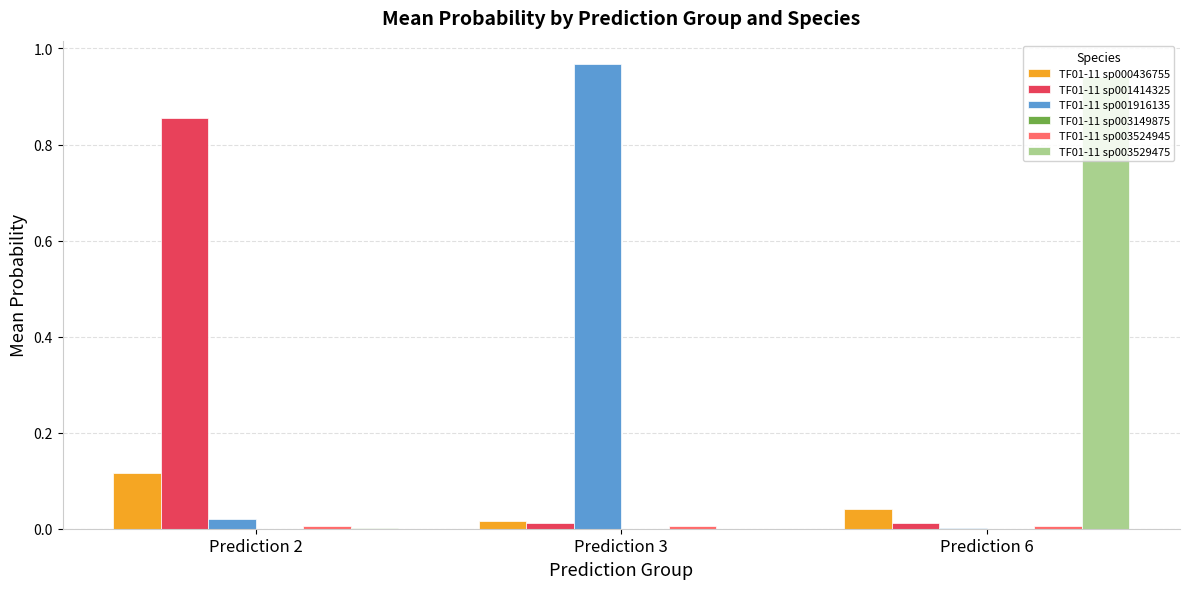

At which label does TF01-11 sp001414325 reach its peak?

Prediction 2